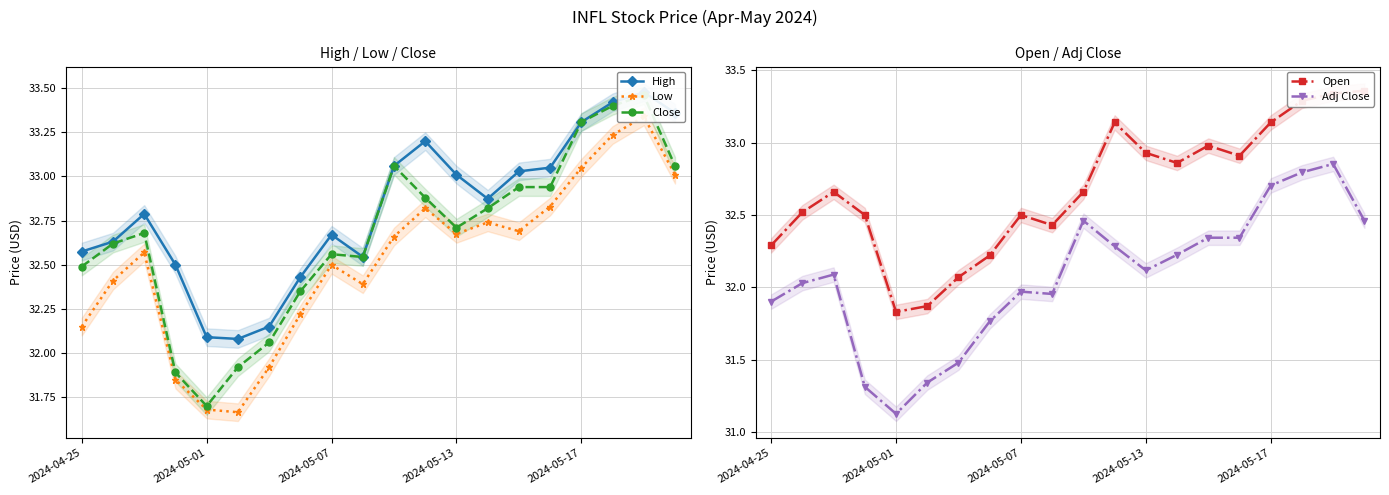

At 15, list the series in order from smallest to largest.

Adj Close, Low, Open, Close, High